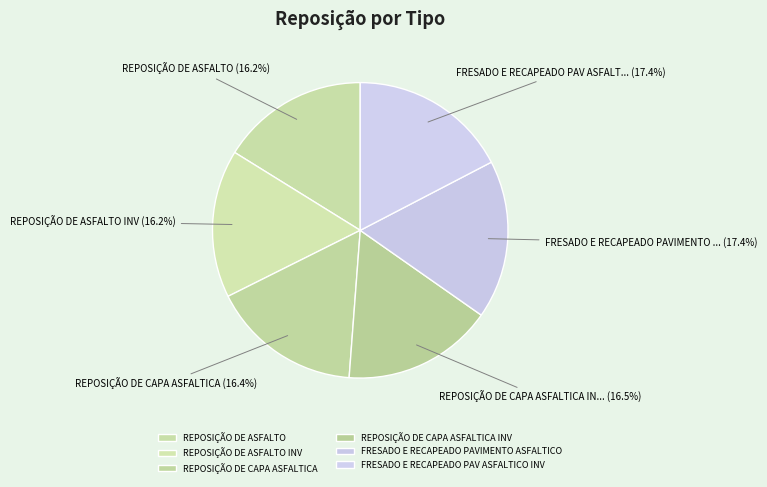

Is it true that REPOSIÇÃO DE ASFALTO is 3% of the pie?

False